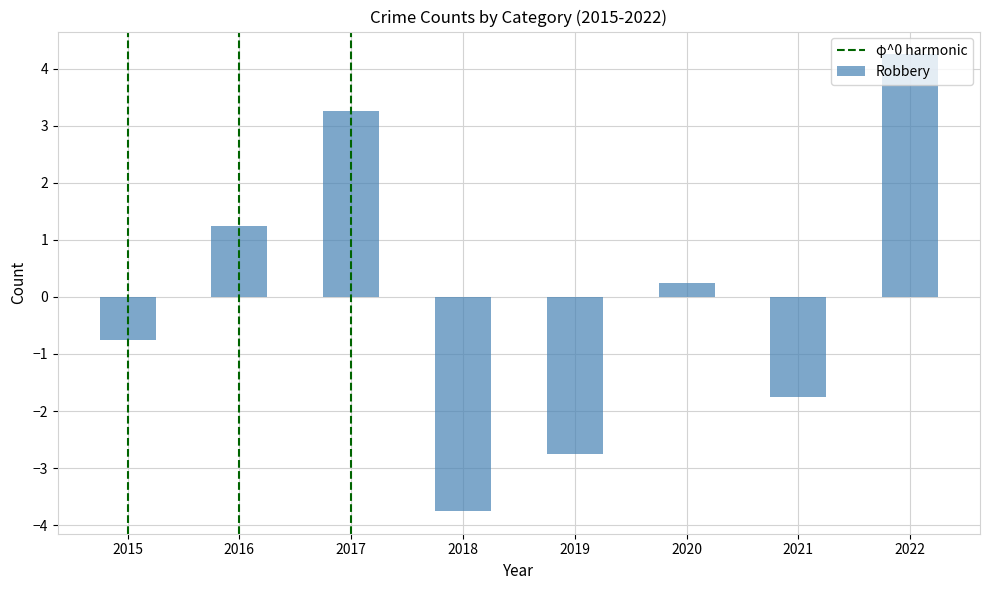

At which label does the data first exceed 0?

2016